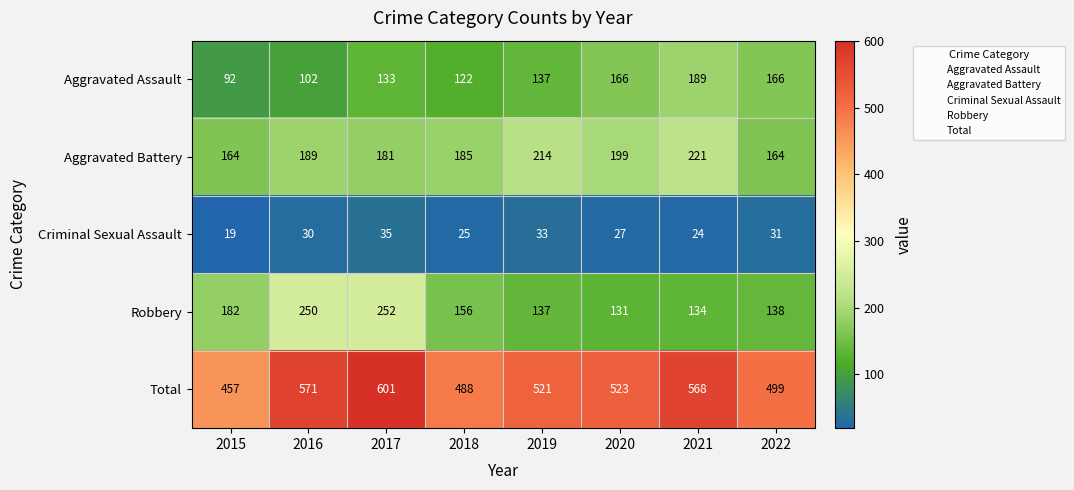

The Total series shows 571 at 2016. True or false?

True